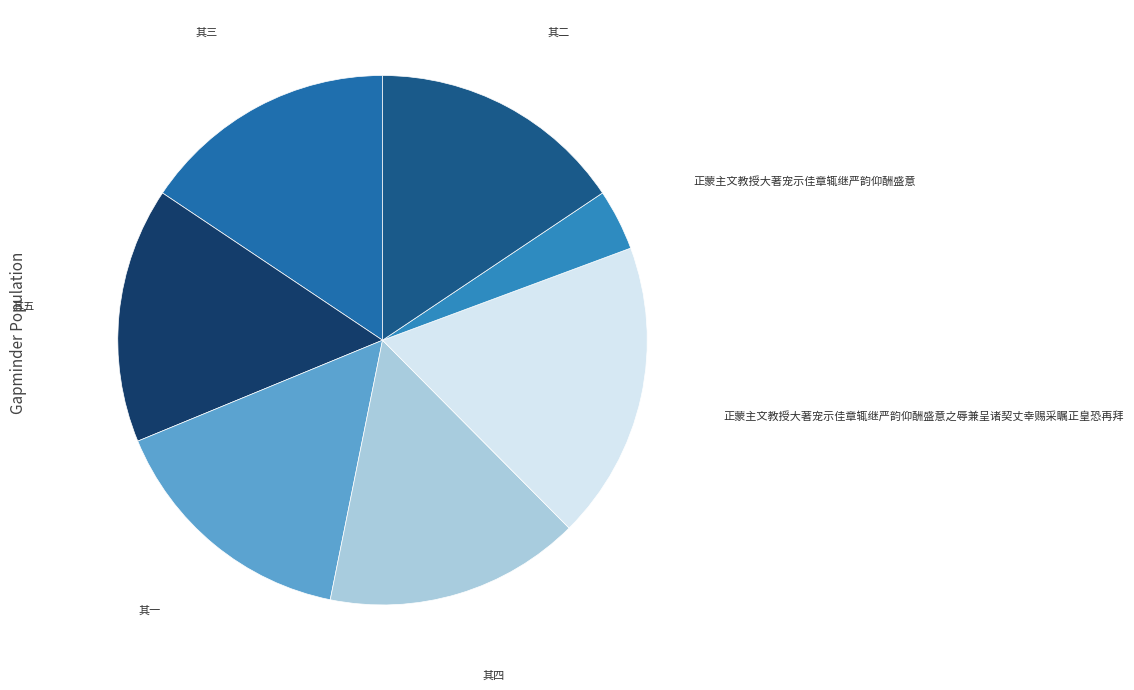

Rank the categories by value from lowest to highest.

正蒙主文教授大著宠示佳章辄继严韵仰酬盛意, 其五, 其二, 其四, 其一, 其三, 正蒙主文教授大著宠示佳章辄继严韵仰酬盛意之辱兼呈诸契丈幸赐采瞩正皇恐再拜